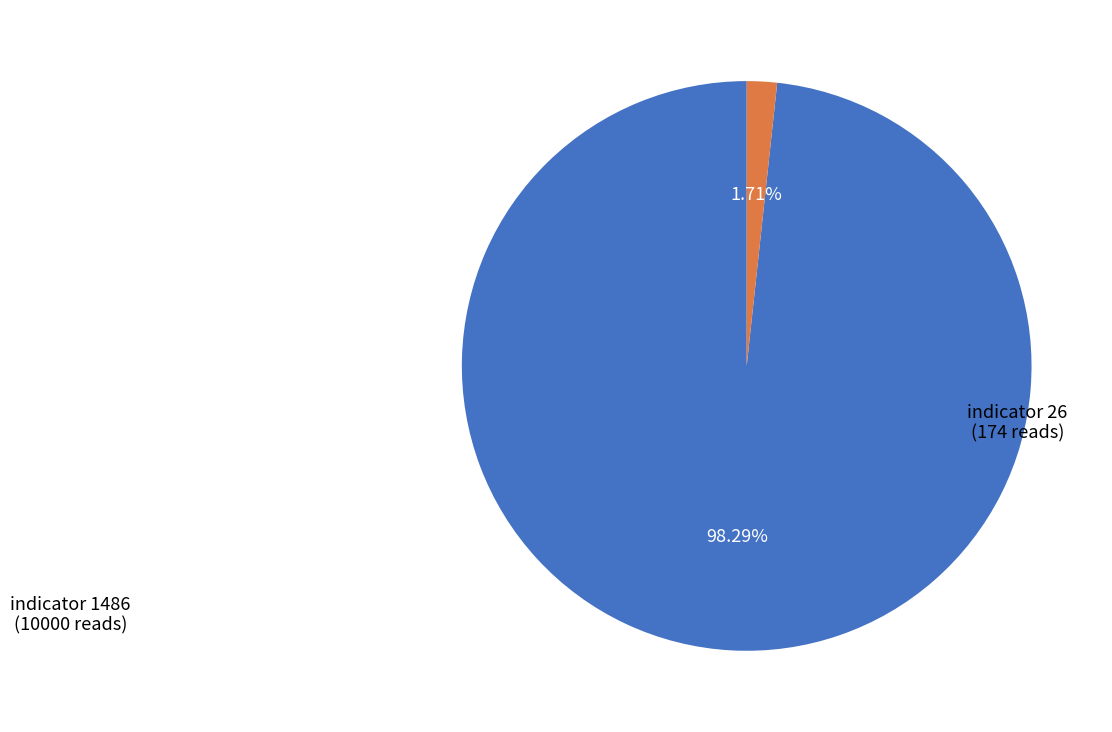

Is there a majority slice in this chart?

Yes